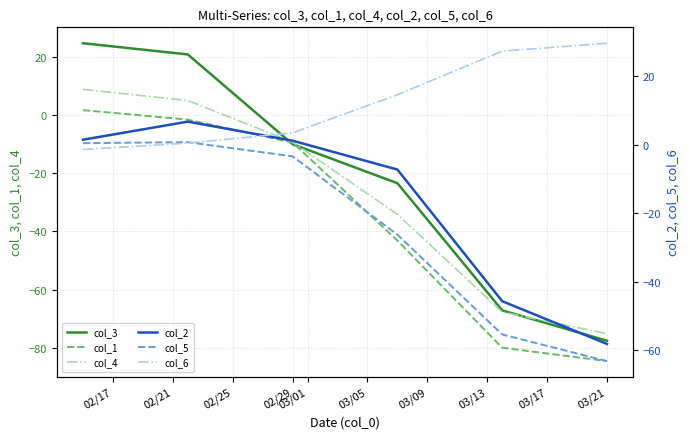

At which label does col_3 reach its minimum?

03/21